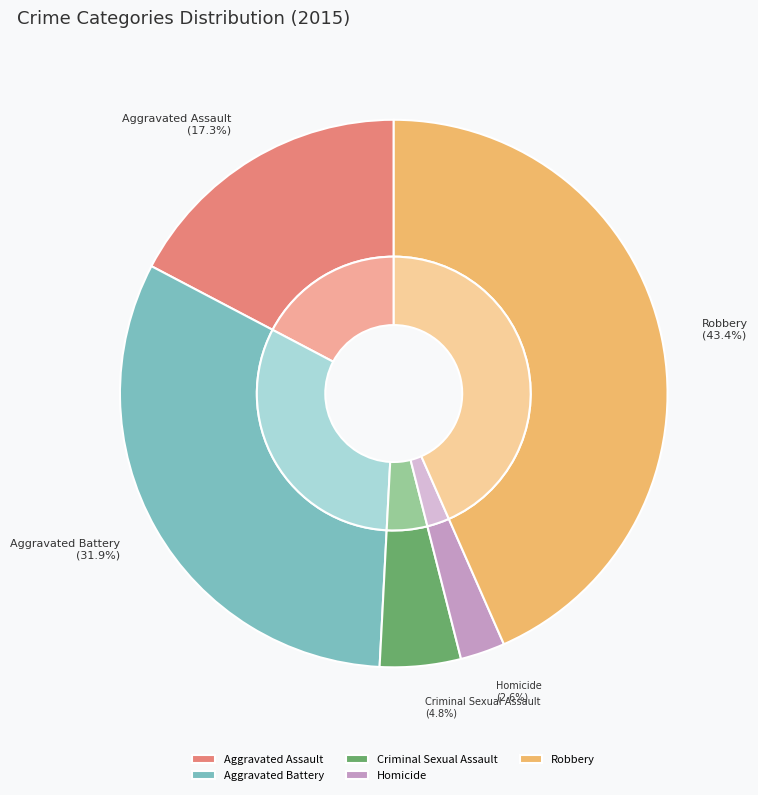

How many segments does this pie chart have?

5